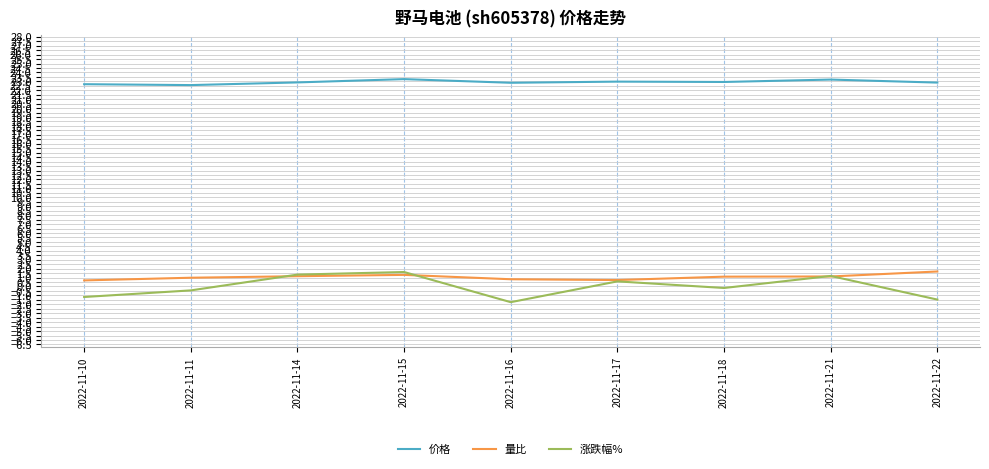

Which series has the widest spread of values?

涨跌幅%